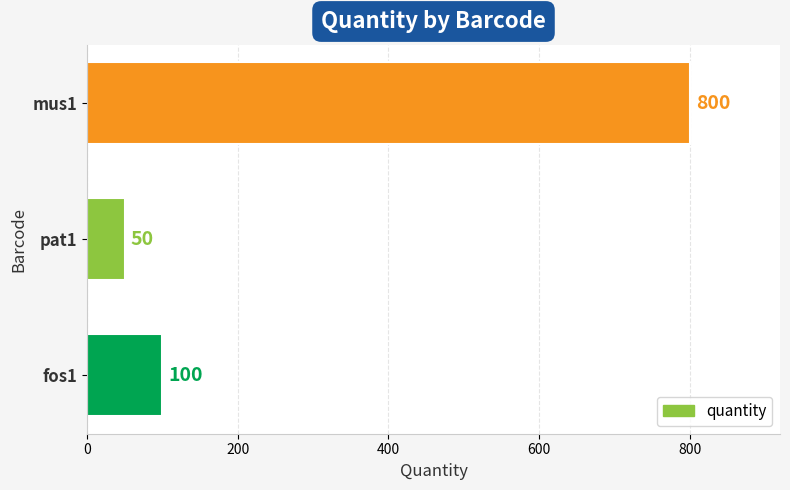

What is the greatest value displayed?

800